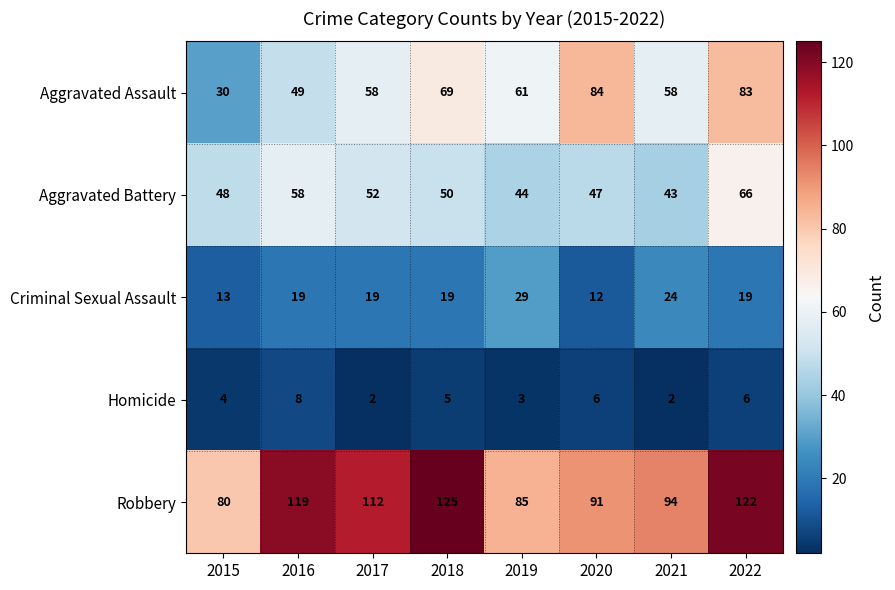

At which label does Homicide first exceed 5?

2016